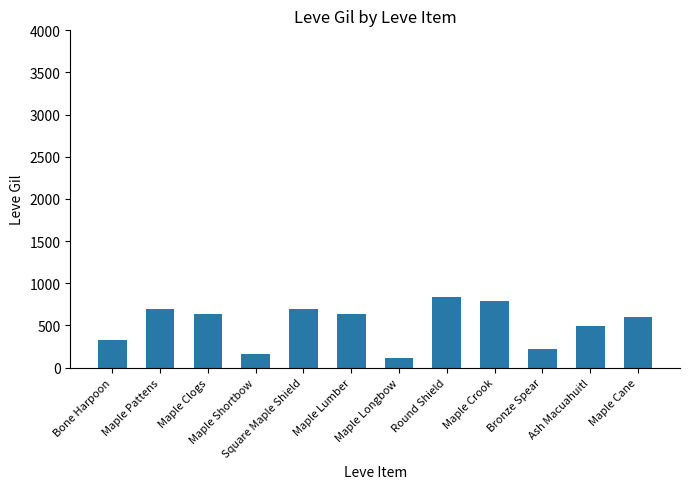

Where is the data nearest to the value 475?

Ash Macuahuitl